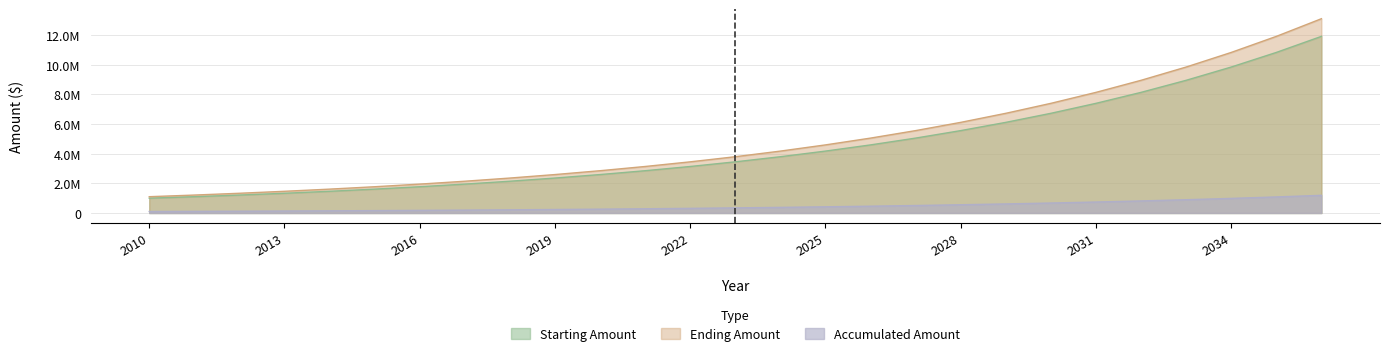

Reading left to right, extract all data points from this chart.

Starting Amount: 2010=1000000.0	2011=1100000.0	2012=1210000.0	2013=1331000.0	2014=1464100.0	2015=1610510.0	2016=1771561.0	2017=1948717.1	2018=2143588.8	2019=2357947.7	2020=2593742.5	2021=2853116.7	2022=3138428.4	2023=3452271.2	2024=3797498.3	2025=4177248.2	2026=4594973.0	2027=5054470.3	2028=5559917.3	2029=6115909.0	2030=6727499.9	2031=7400249.9	2032=8140274.9	2033=8954302.4	2034=9849732.7	2035=10834705.9	2036=11918176.5
Ending Amount: 2010=1100000.0	2011=1210000.0	2012=1331000.0	2013=1464100.0	2014=1610510.0	2015=1771561.0	2016=1948717.1	2017=2143588.8	2018=2357947.7	2019=2593742.5	2020=2853116.7	2021=3138428.4	2022=3452271.2	2023=3797498.3	2024=4177248.2	2025=4594973.0	2026=5054470.3	2027=5559917.3	2028=6115909.0	2029=6727499.9	2030=7400249.9	2031=8140274.9	2032=8954302.4	2033=9849732.7	2034=10834705.9	2035=11918176.5	2036=13109994.2
Accumulated Amount: 2010=100000.0	2011=110000.0	2012=121000.0	2013=133100.0	2014=146410.0	2015=161051.0	2016=177156.1	2017=194871.7	2018=214358.9	2019=235794.8	2020=259374.2	2021=285311.7	2022=313842.8	2023=345227.1	2024=379749.8	2025=417724.8	2026=459497.3	2027=505447.0	2028=555991.7	2029=611590.9	2030=672750.0	2031=740025.0	2032=814027.5	2033=895430.2	2034=984973.3	2035=1083470.6	2036=1191817.7